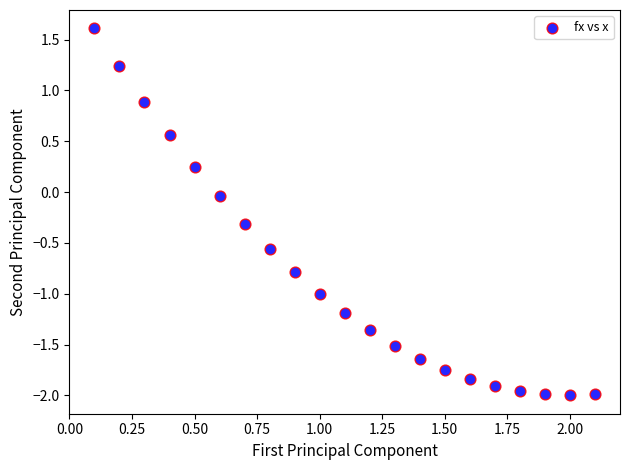

What is the range of Y values (max minus min)?

3.6